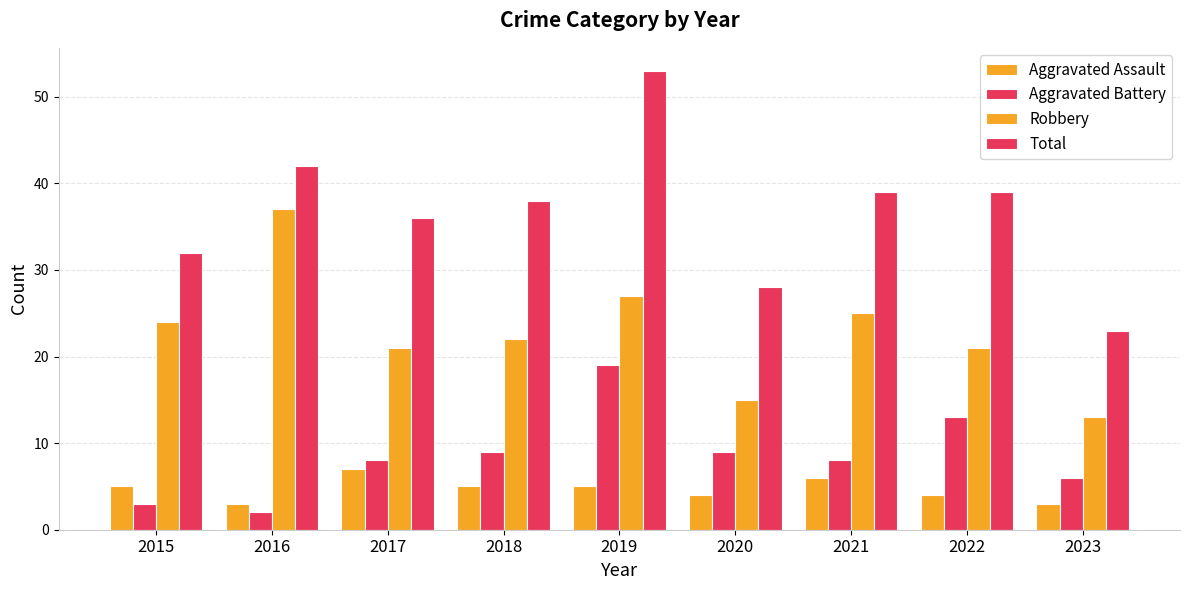

What is the sum of all Aggravated Assault values?

42